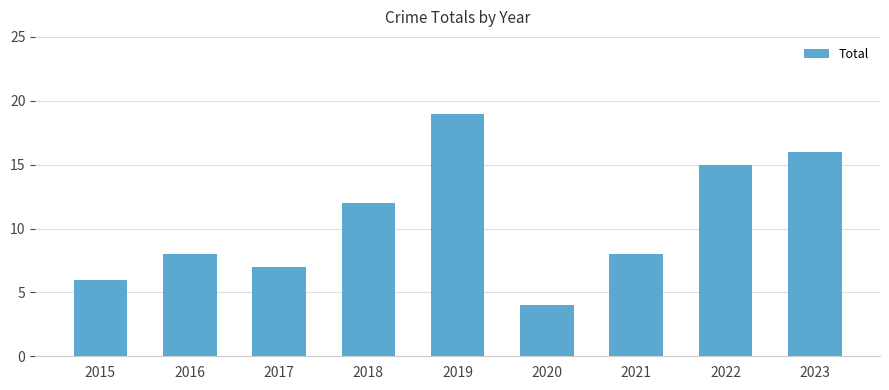

What is the sum of the values at 2020 and 2021?

12